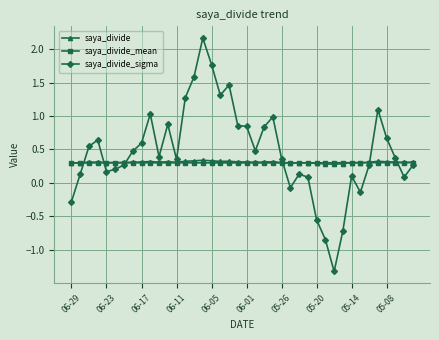

Is this an area chart (filled region under the line)?

No